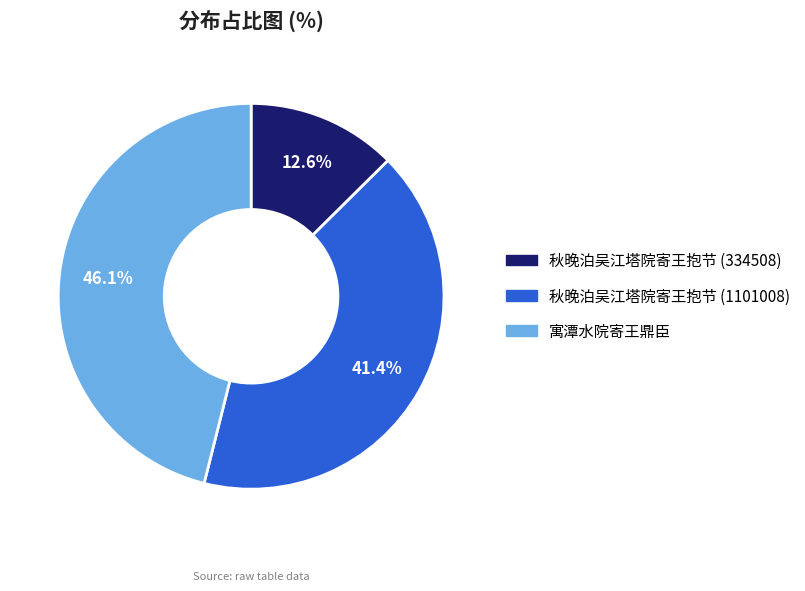

To the nearest percent, what is the average slice percentage?

33%